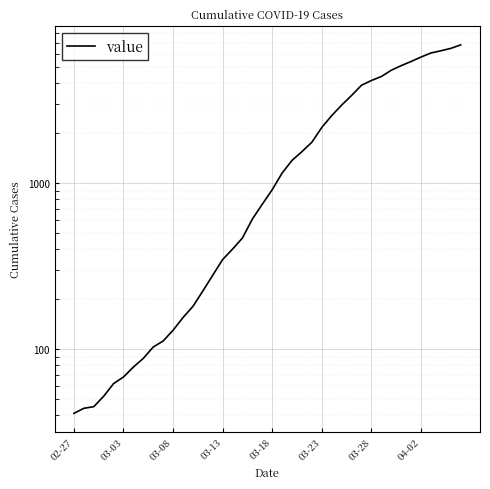

Does the chart display data point markers on the line(s)?

No